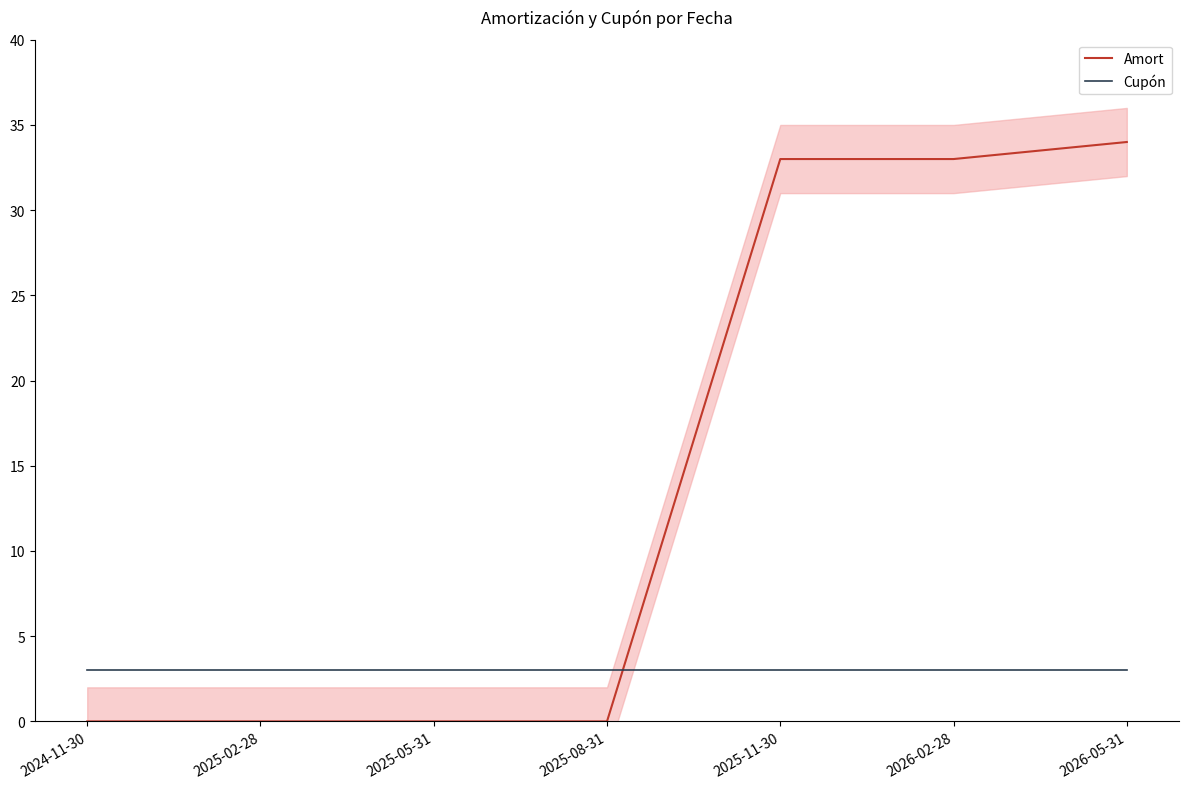

Reading left to right, transcribe all the data shown in this chart.

Amort: 2024-11-30=0	2025-02-28=0	2025-05-31=0	2025-08-31=0	2025-11-30=33	2026-02-28=33	2026-05-31=34
Cupón: 2024-11-30=3	2025-02-28=3	2025-05-31=3	2025-08-31=3	2025-11-30=3	2026-02-28=3	2026-05-31=3